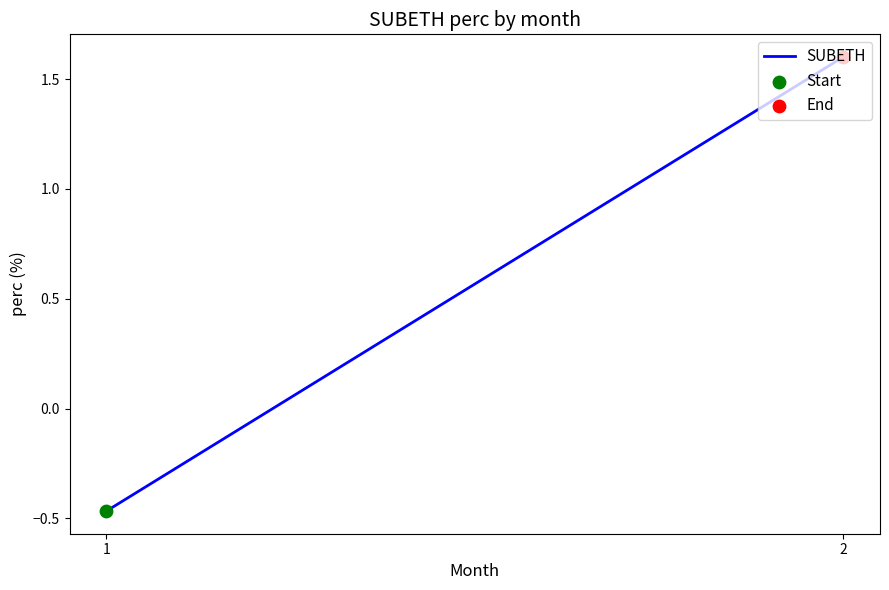

Which has a higher value, 2 or 1?

2